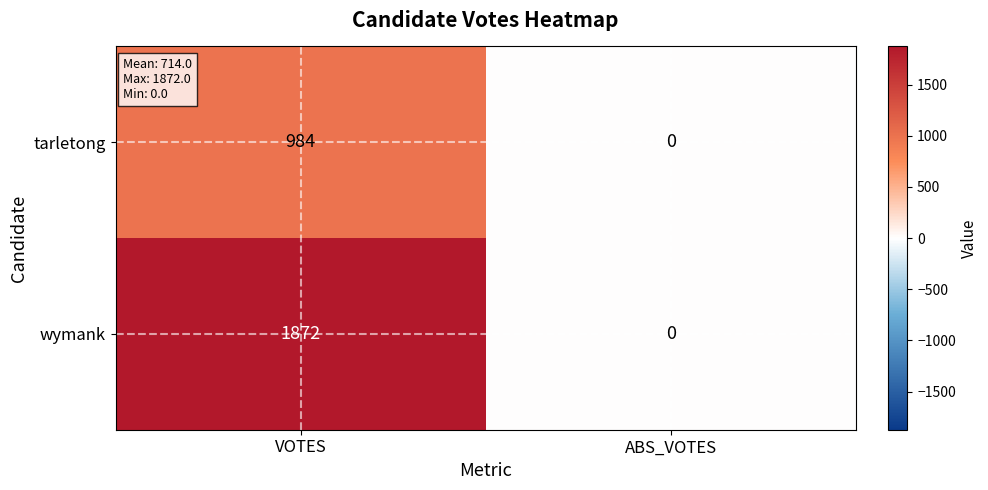

What is the total value across all series at VOTES?

2856